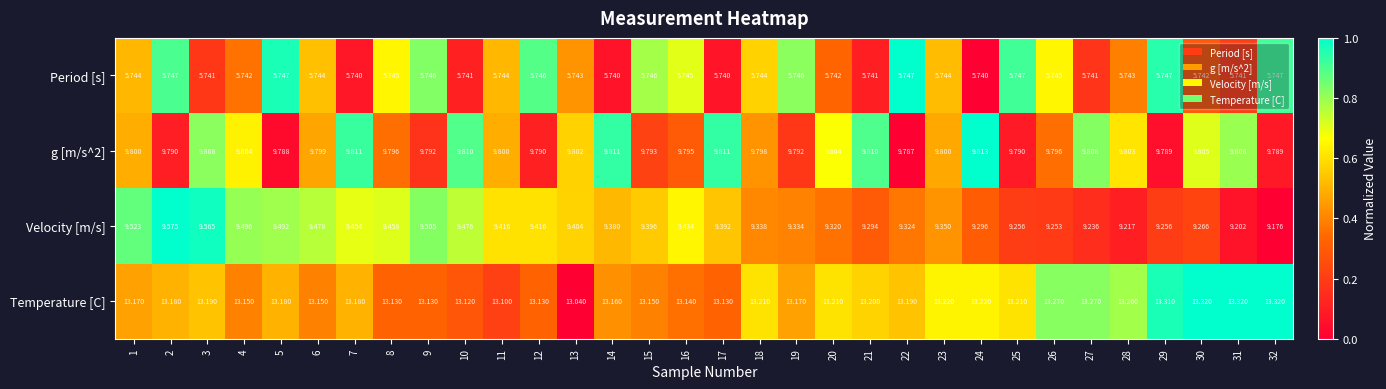

Which series has the widest spread of values?

Velocity [m/s]